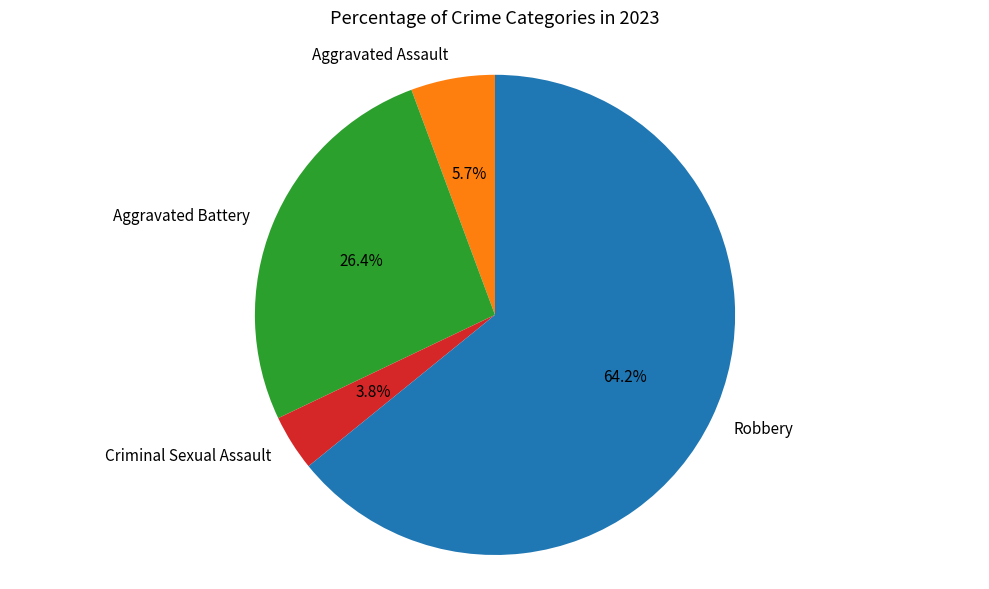

Is Robbery the majority of the pie?

Yes